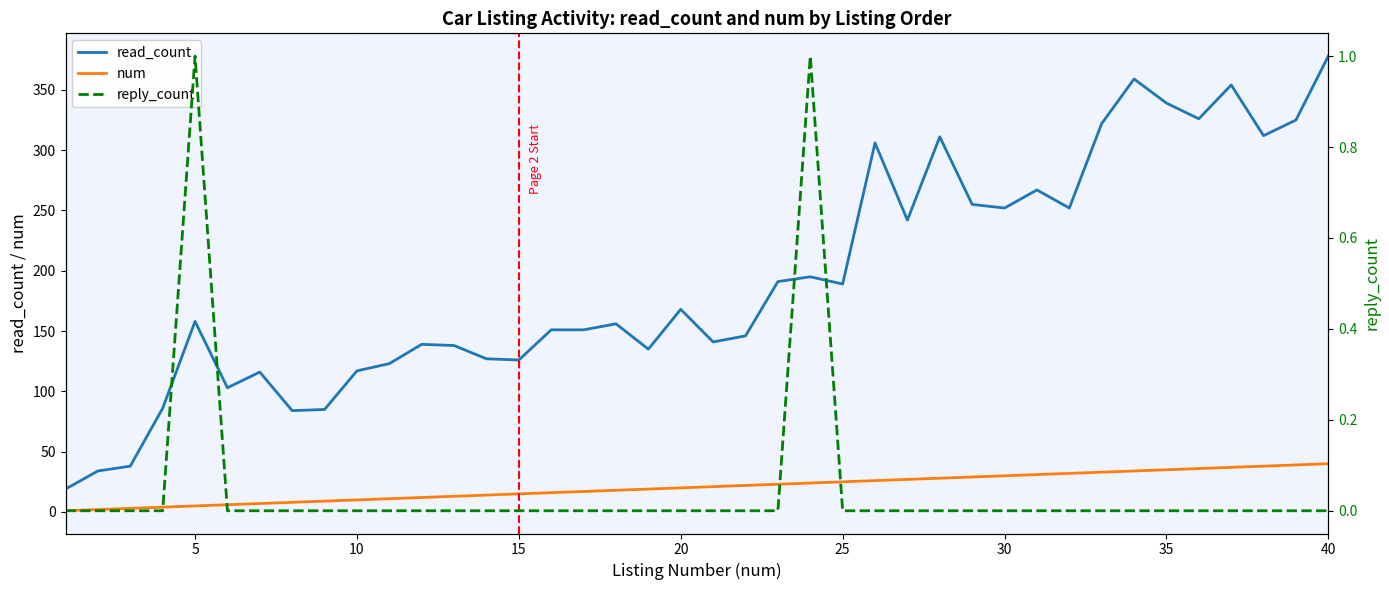

True or false: num and read_count cross at least once.

False